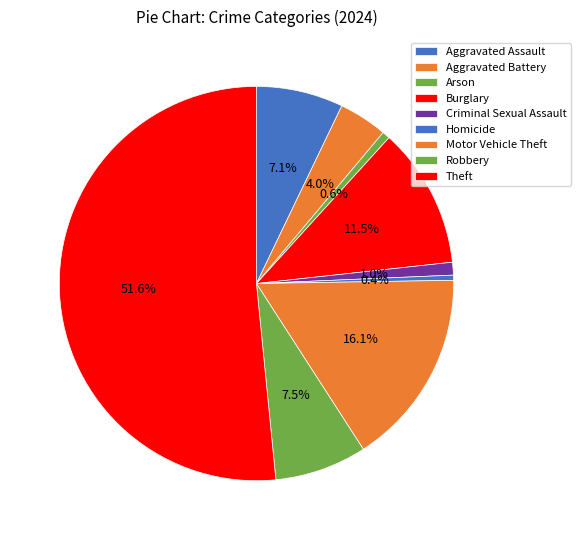

Is it true that Arson is 14% of the pie?

False